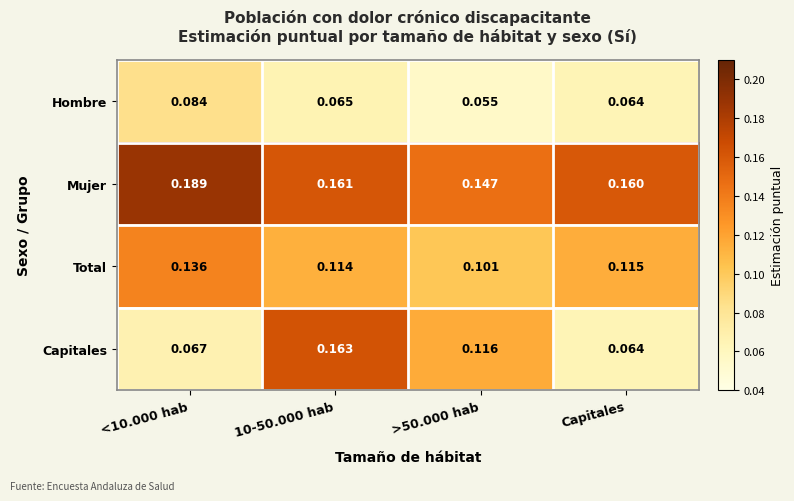

Is the value of Mujer at 10-50.000 hab greater than the value of Capitales at 10-50.000 hab?

No